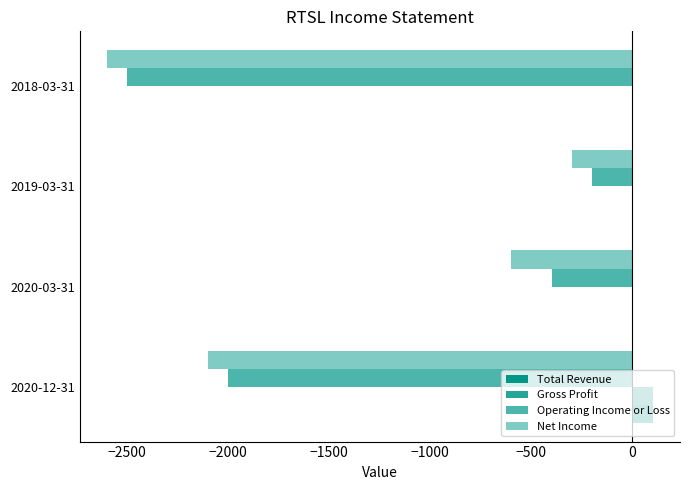

The value of Total Revenue at 2020-03-31 is 0. True or false?

True